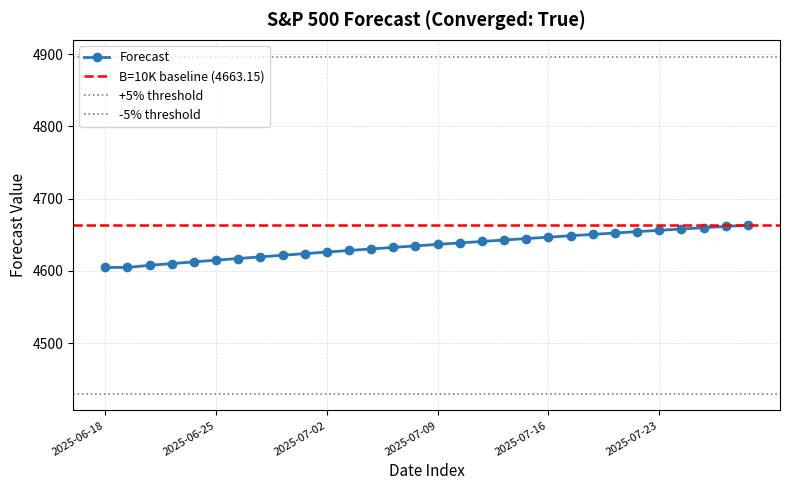

Where is the data nearest to the value 4633?

2025-07-07